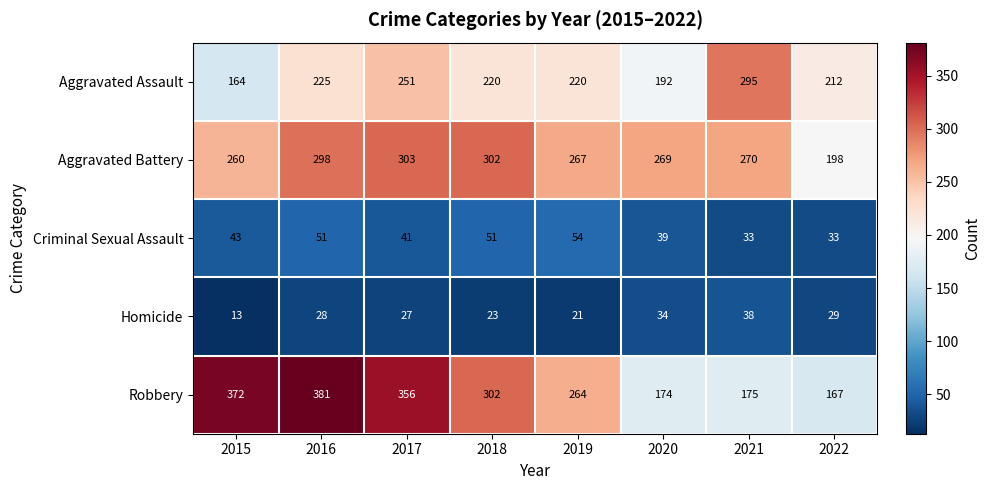

What is the total value across all series at 2017?

978